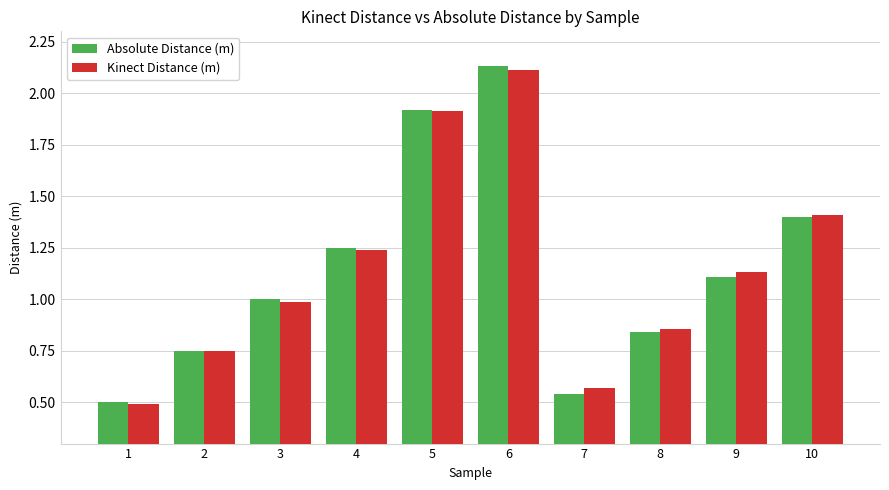

Where is Absolute Distance (m) nearest to the value 1?

3